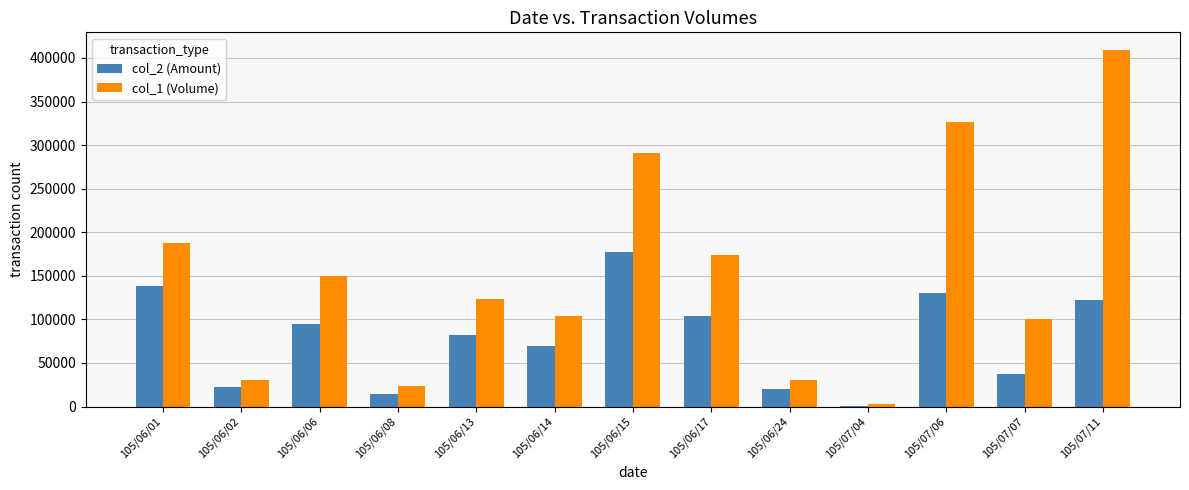

Is it true that col_2 (Amount) equals 95000 at 105/06/06?

True